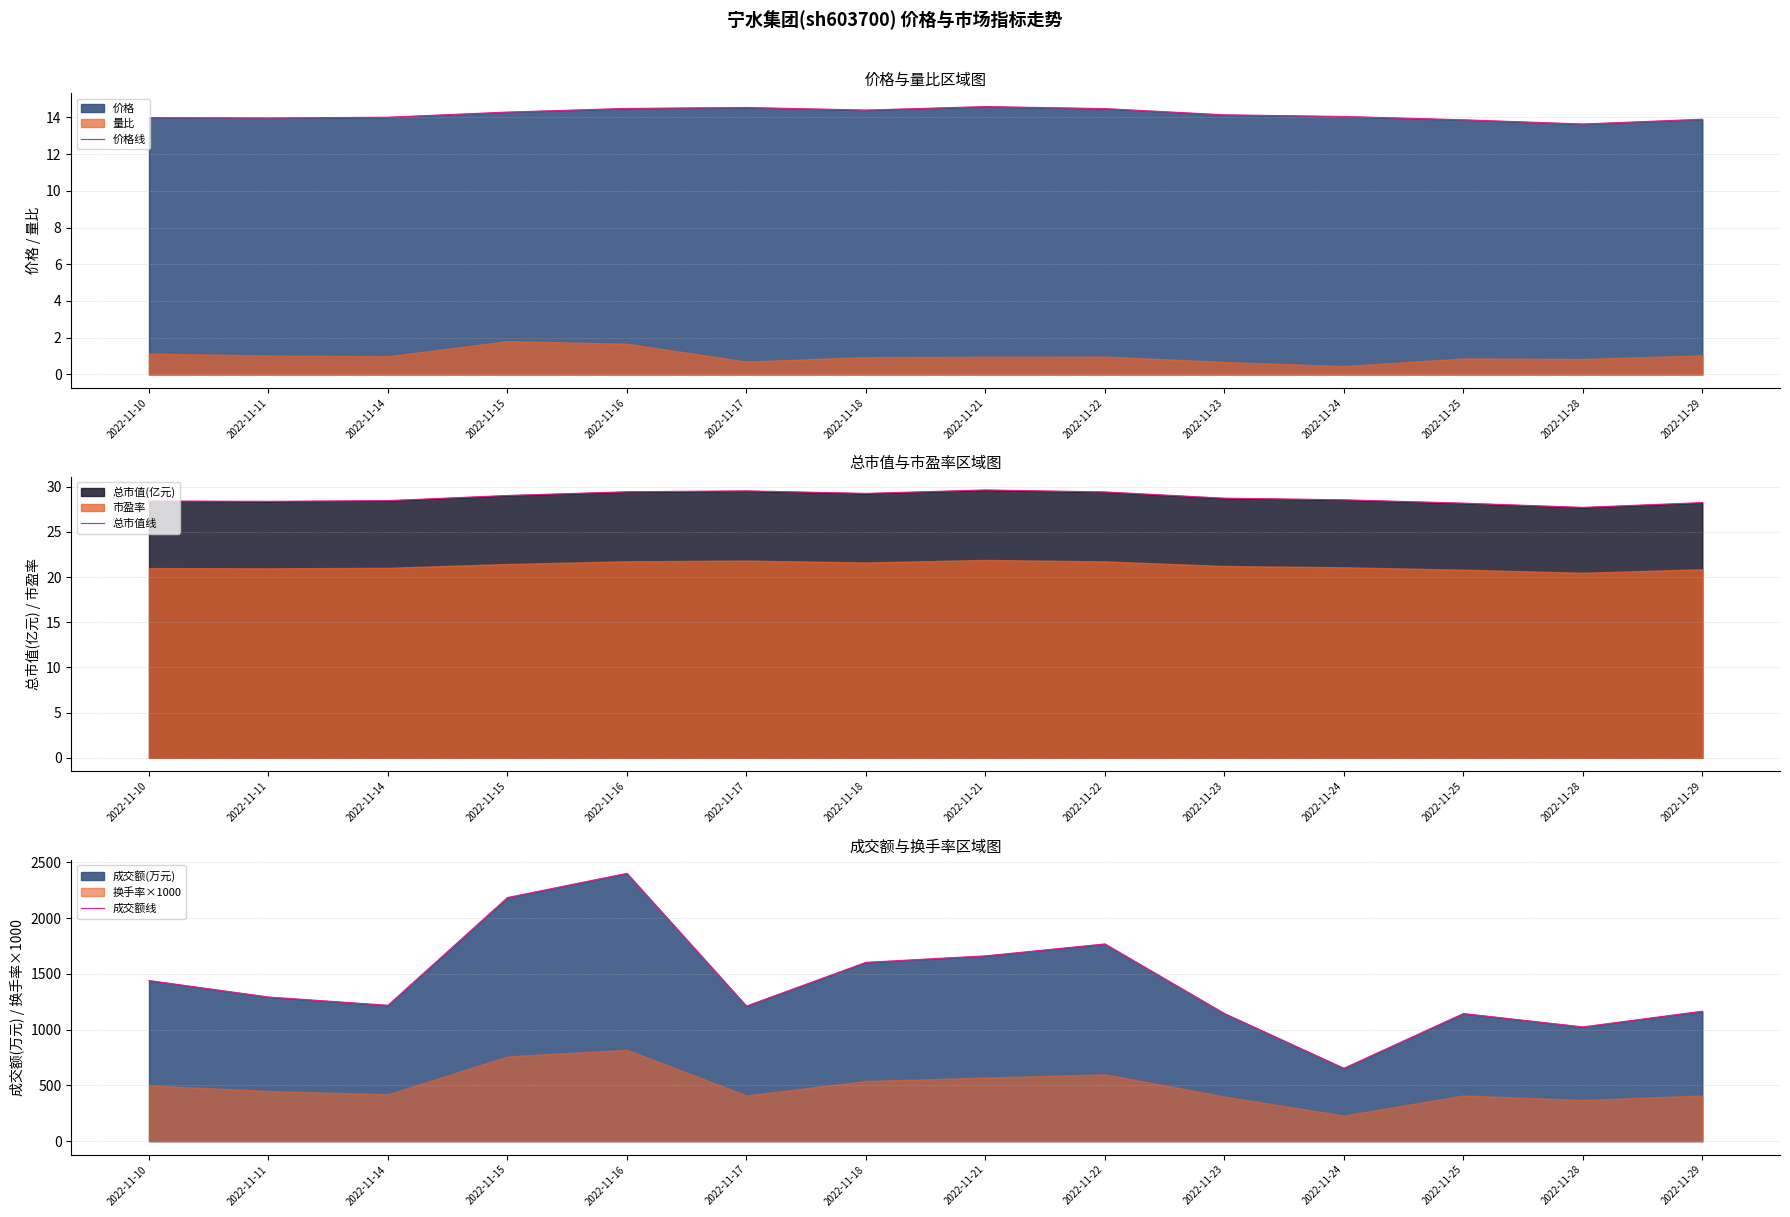

What is the difference between the maximum and second lowest values in the 成交额线 series?

1377